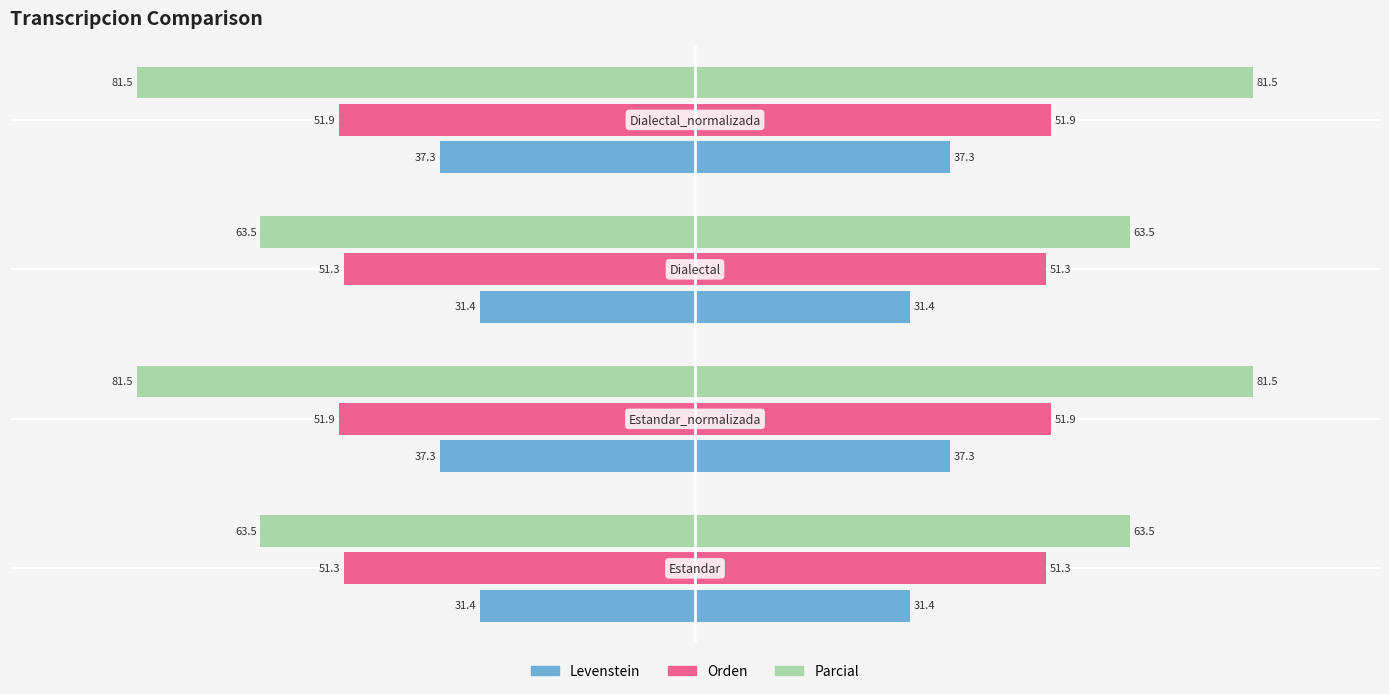

What are all the series names shown in the legend?

Levenstein, Orden, Parcial